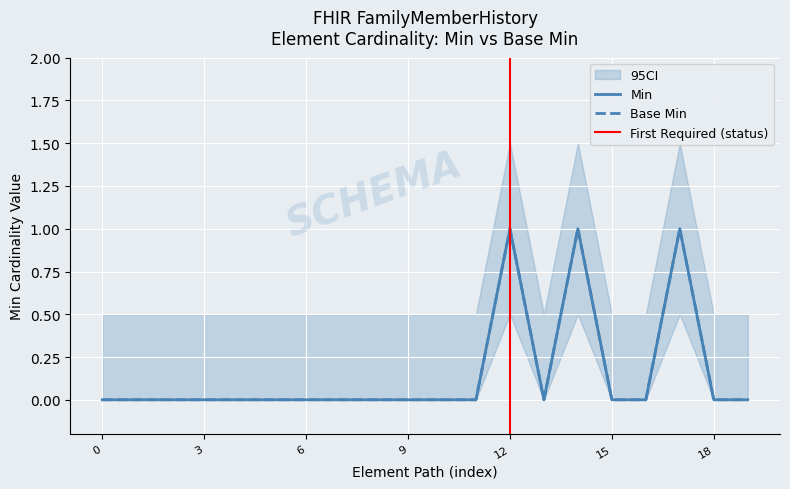

What is the total value across all series at FamilyMemberHistory.relationship?

2